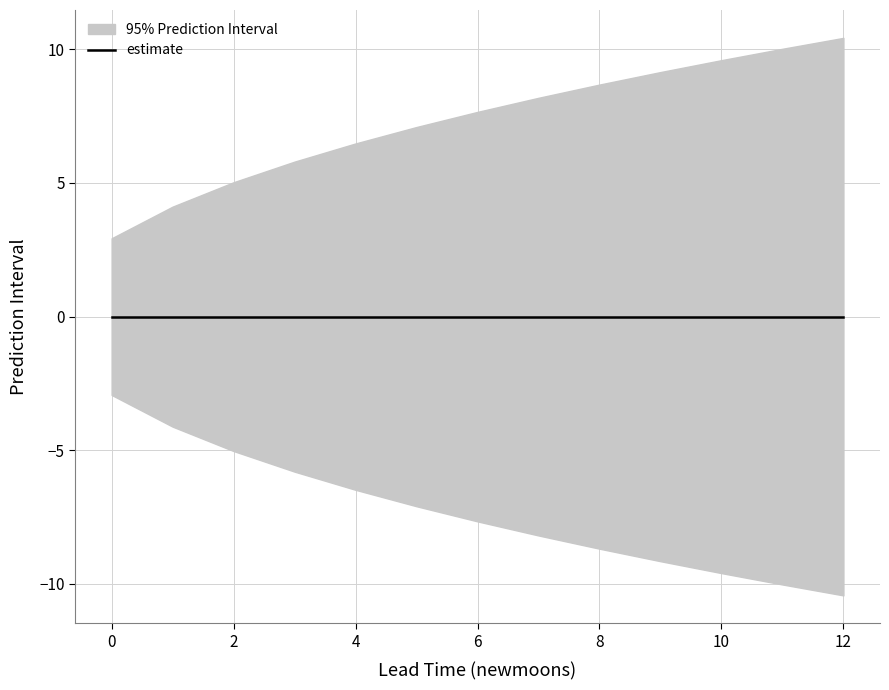

What is the difference between the maximum and minimum values in the upper_pi series?

7.5